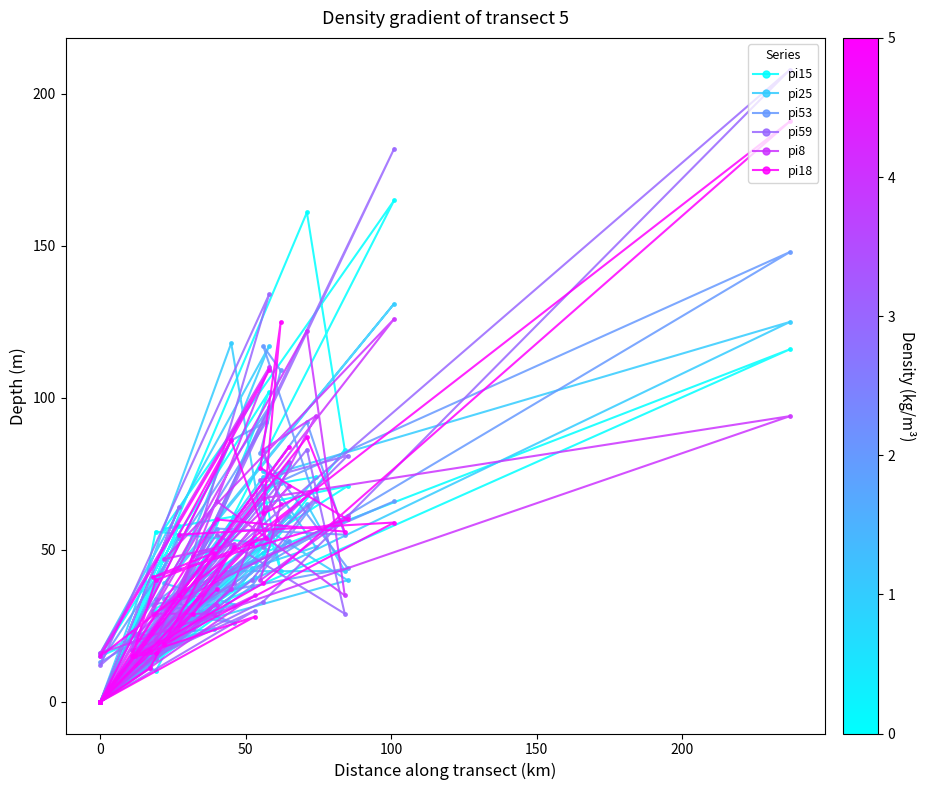

Reading left to right, extract all data points from this chart.

pi15: 0	44	52	56	17	10	34	61	57	165	26	102	15	116	49	15	41	0	0	28	83	161	0	16	32	30	71	65	43	71	74	46	0	0	0	58	0	78	0	52
pi25: 0	118	50	23	13	17	28	32	39	131	44	117	16	125	74	16	54	0	0	43	43	65	0	18	24	22	40	58	72	76	51	44	0	0	0	55	0	61	0	30
pi53: 0	86	92	34	23	19	28	26	34	66	35	97	13	148	70	13	46	0	0	57	55	92	0	12	47	32	44	82	109	117	66	38	0	0	0	54	0	53	0	39
pi59: 0	51	54	21	23	14	24	39	25	182	33	134	12	208	33	12	30	0	0	55	29	83	0	11	59	17	81	73	58	51	67	40	0	0	0	64	0	79	0	39
pi8: 0	37	64	29	17	20	48	52	47	126	35	110	16	94	67	16	35	0	0	66	35	122	0	17	29	29	61	40	65	83	94	53	0	0	0	36	0	71	0	32
pi18: 0	86	54	40	15	16	29	51	19	59	55	109	15	191	39	15	28	0	0	60	56	87	0	11	49	41	60	77	125	62	70	52	0	0	0	35	0	84	0	37